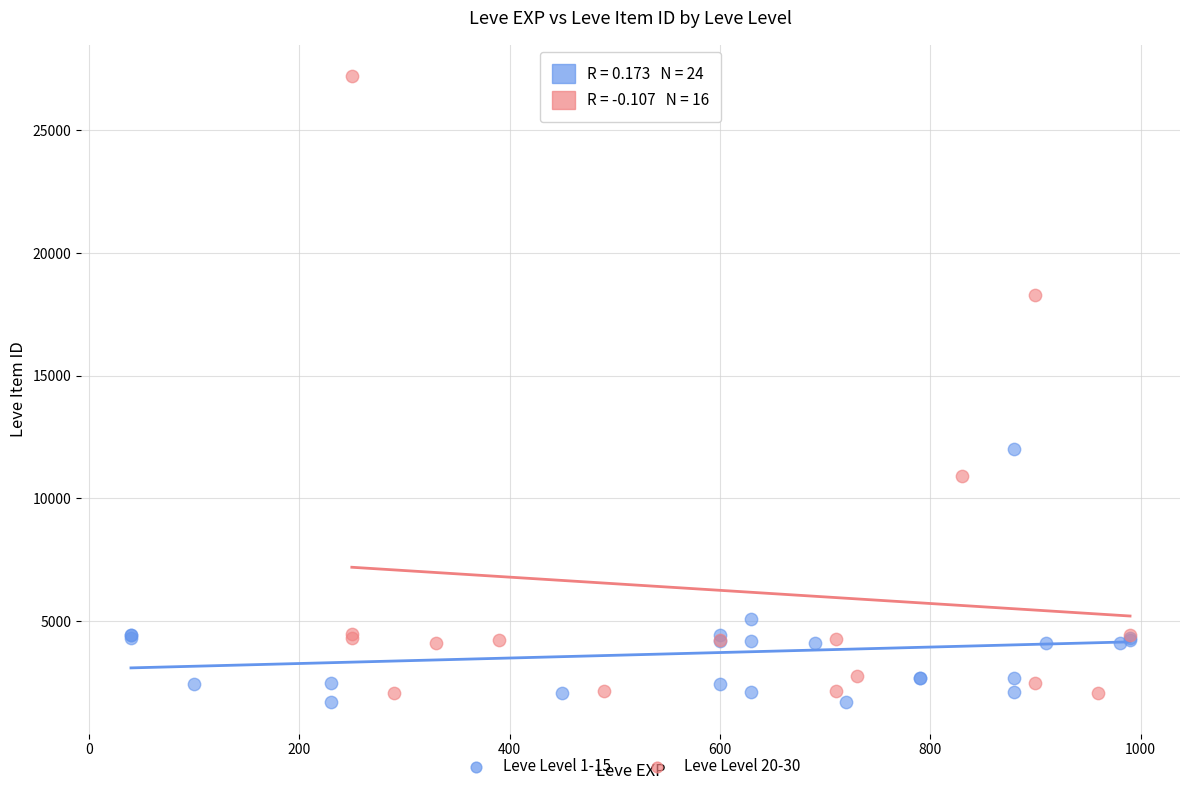

Which series reaches the maximum Y coordinate?

Leve Level 20-30